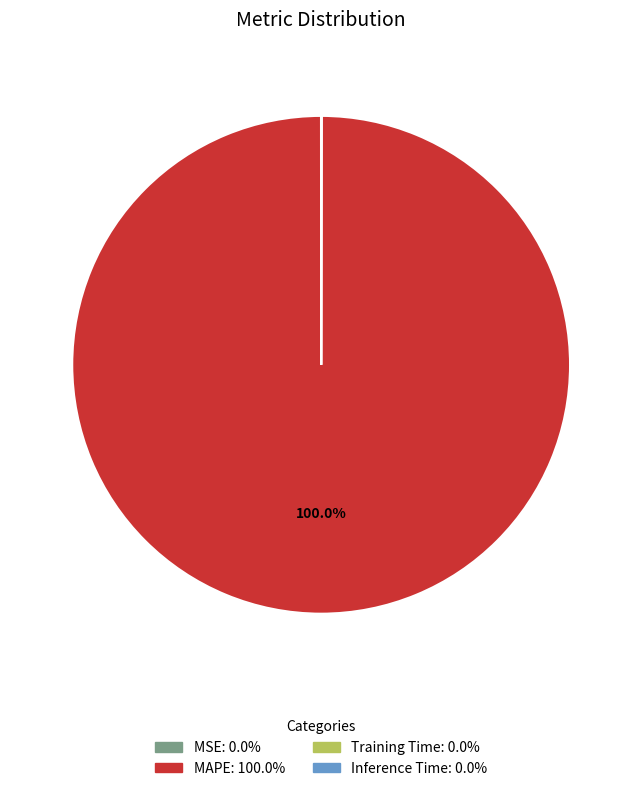

To the nearest percent, what is the difference between the largest and smallest slice percentages?

100%